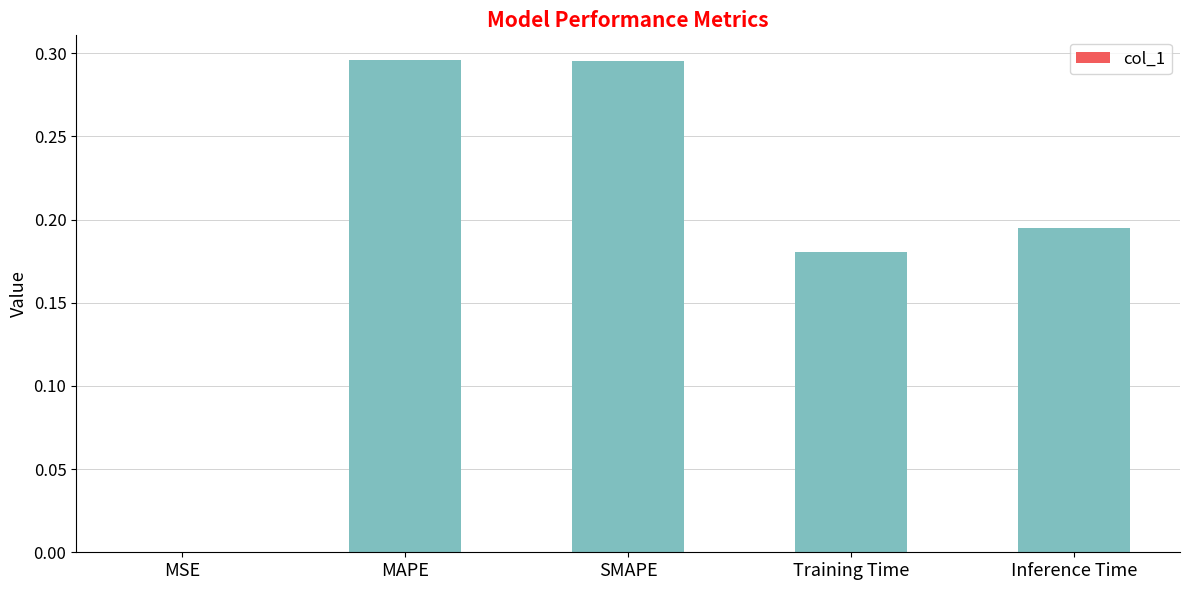

What is the sum of the values at MAPE and Inference Time?

0.5